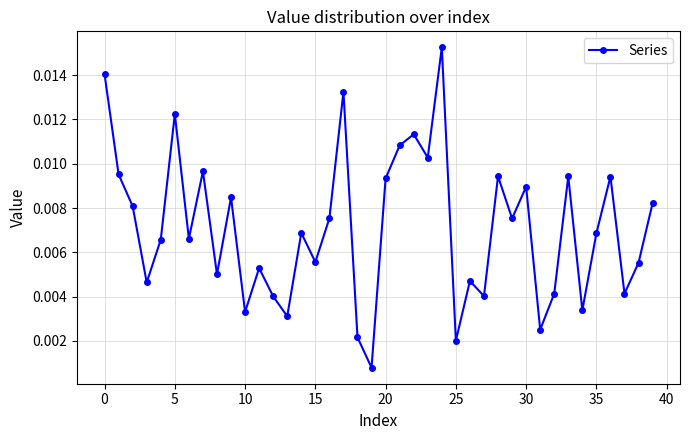

How many points are lower than both their immediate neighbors (excluding endpoints)?

14